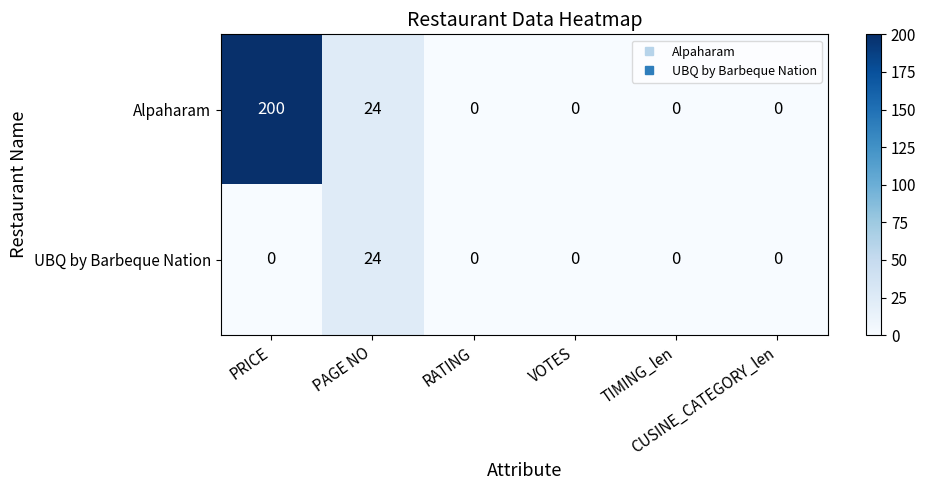

Which series has the largest range (max minus min)?

Alpaharam